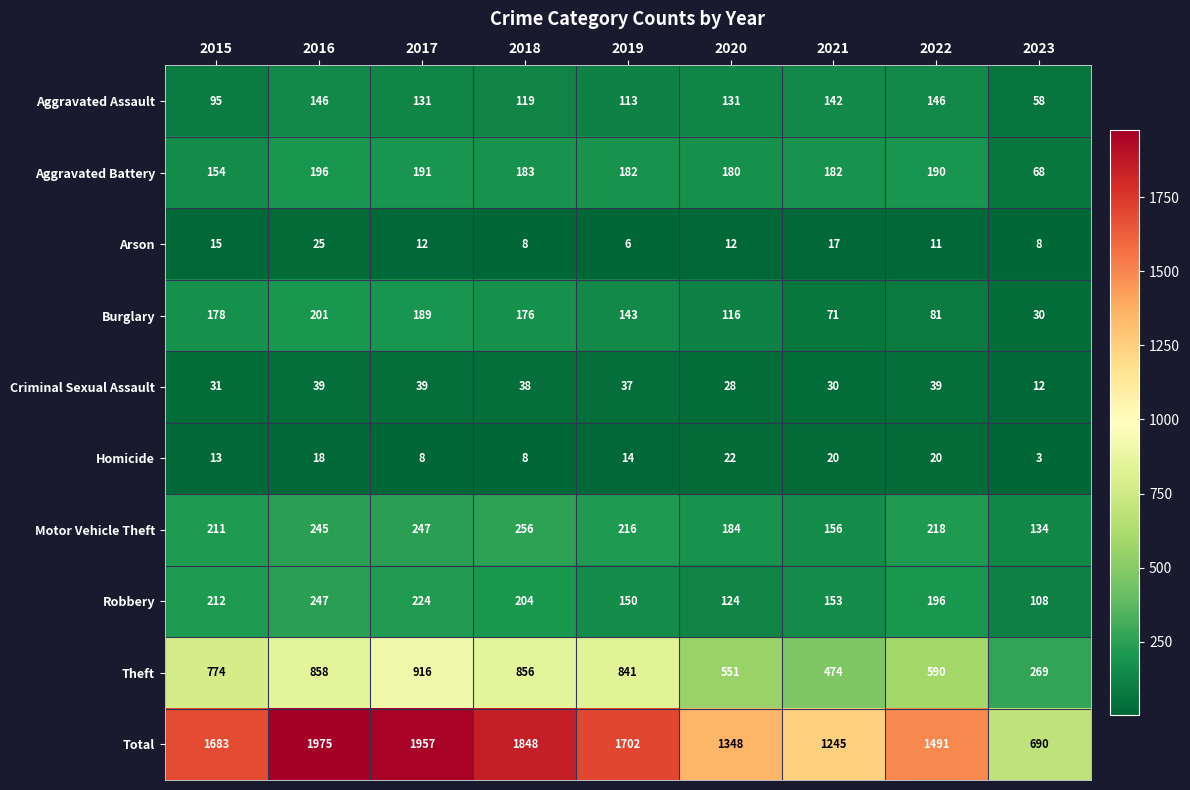

Count the number of categories in the chart.

9